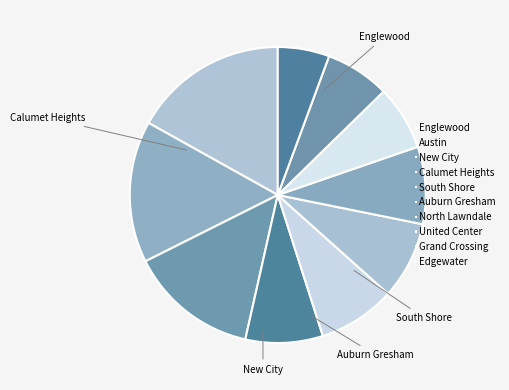

Does Grand Crossing account for over 50% of the chart?

No